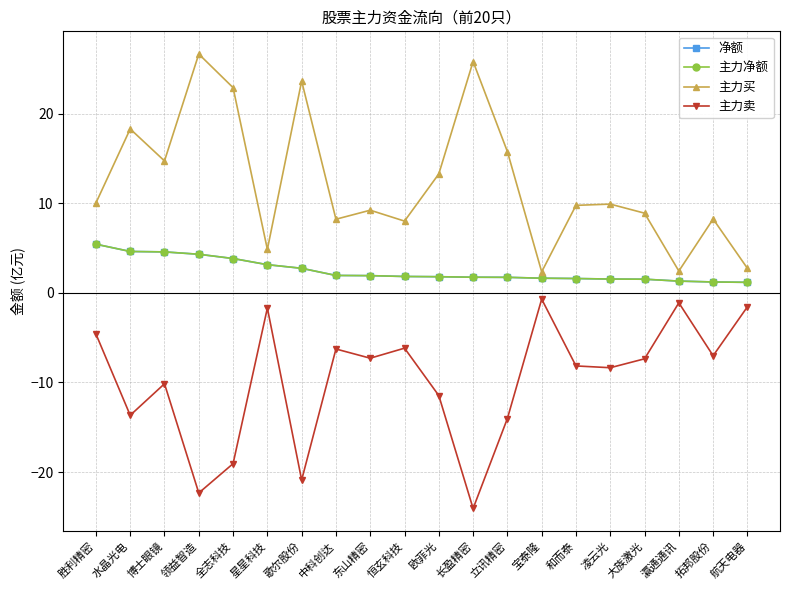

Is it true that 主力净额 equals 1.7 at 长盈精密?

True